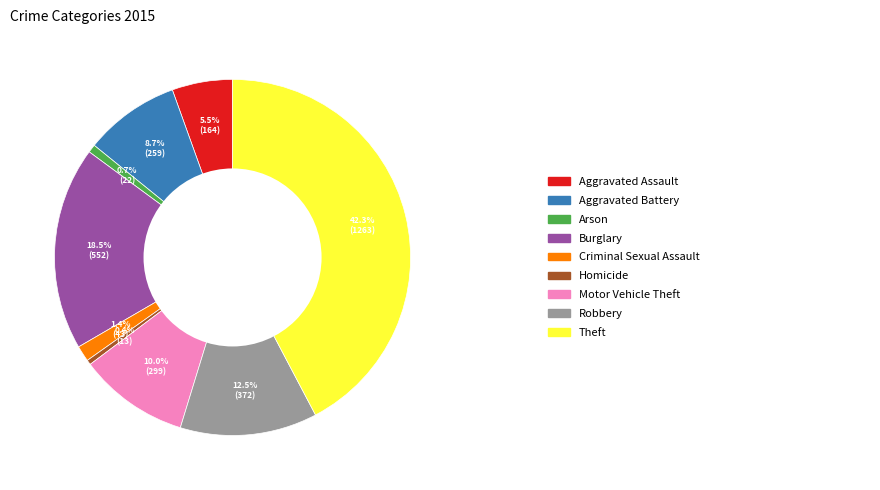

Is there any slice that represents more than half of the pie?

No